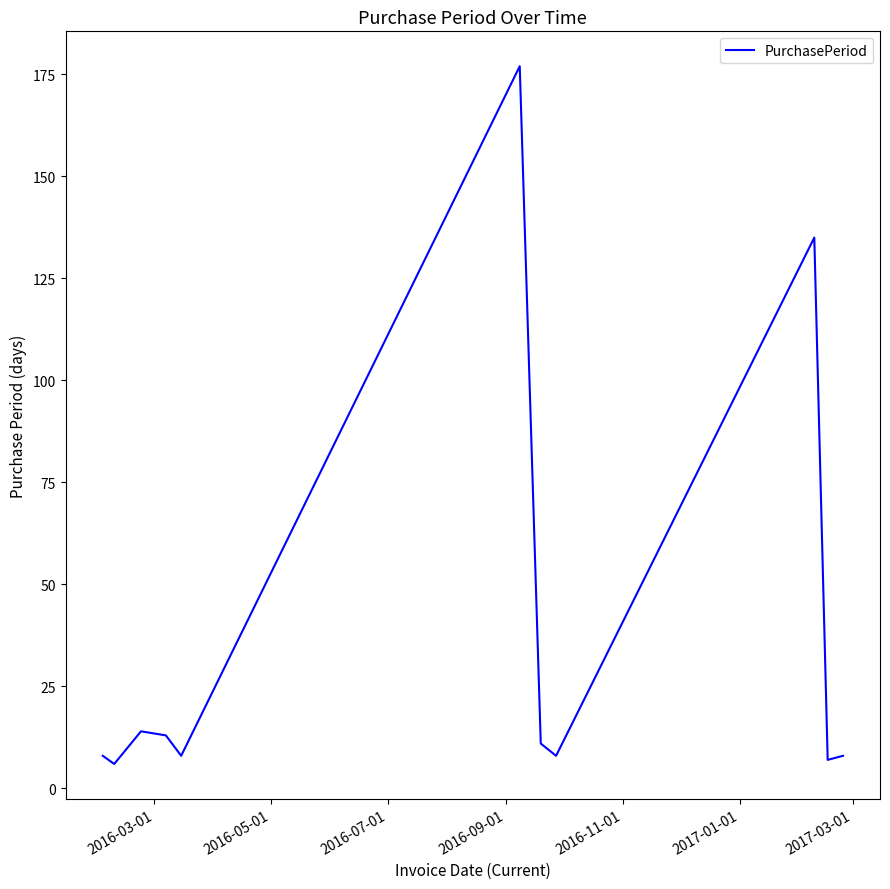

What is the difference between the maximum and minimum values?

171